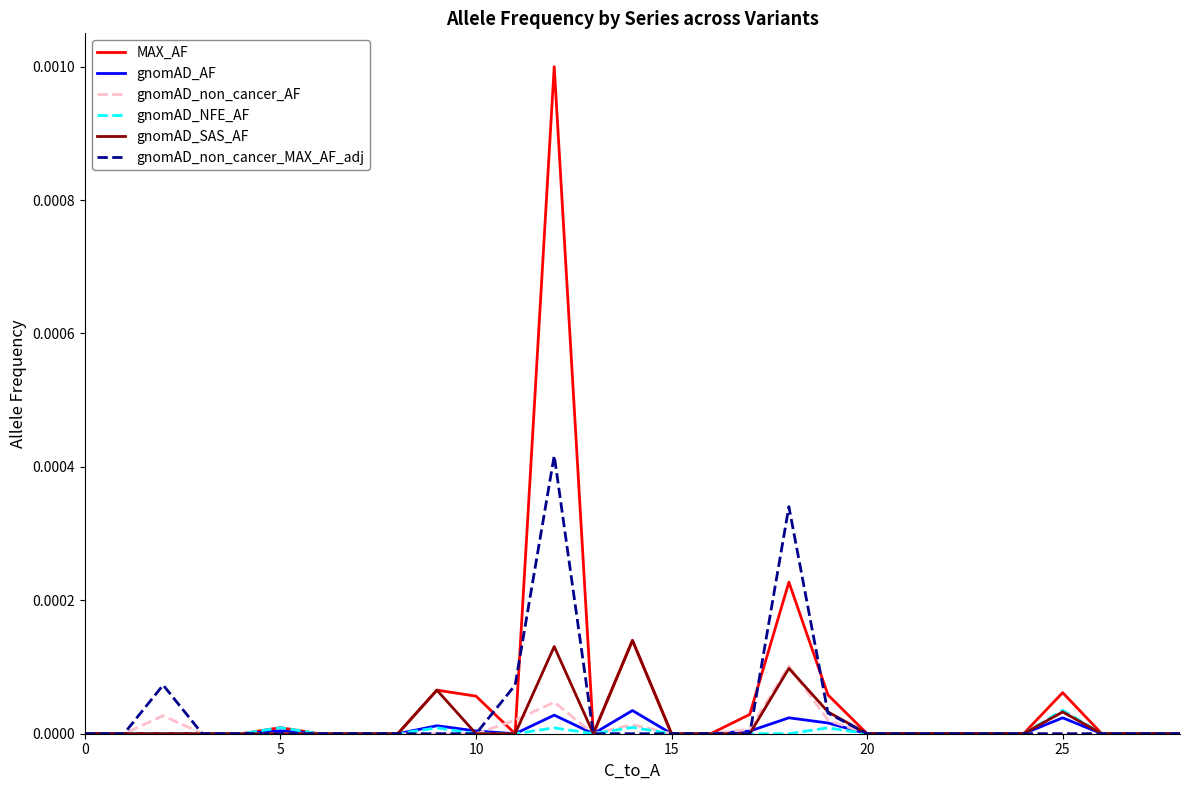

Which series has the widest spread of values?

MAX_AF